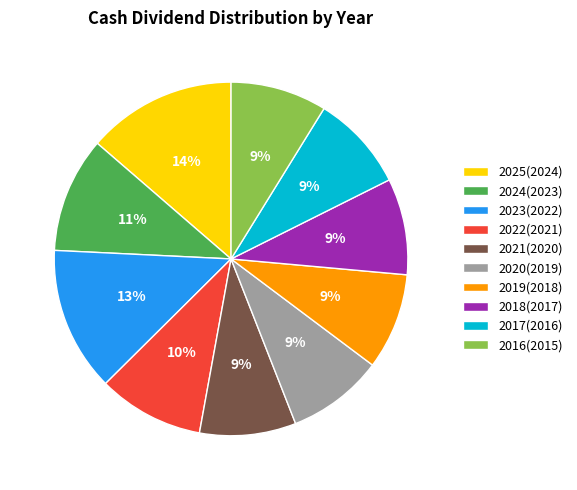

Approximately how many times larger is the value at 2025(2024) compared to 2022(2021)?

1.4